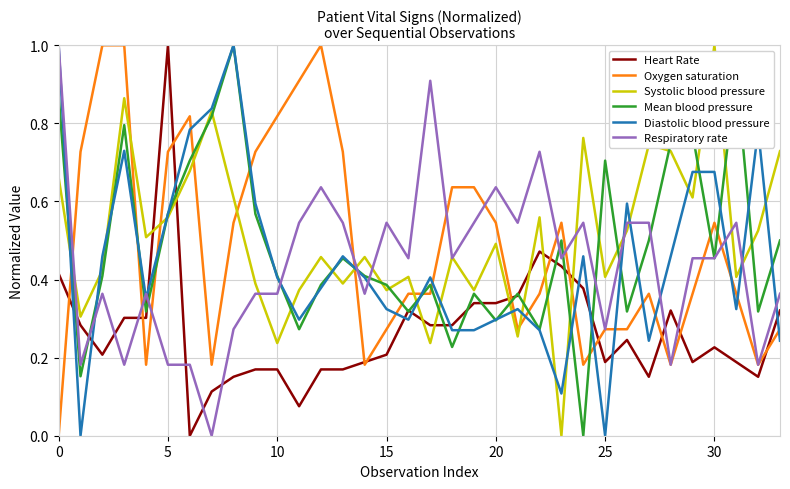

What is the maximum value shown in the chart?

1.0